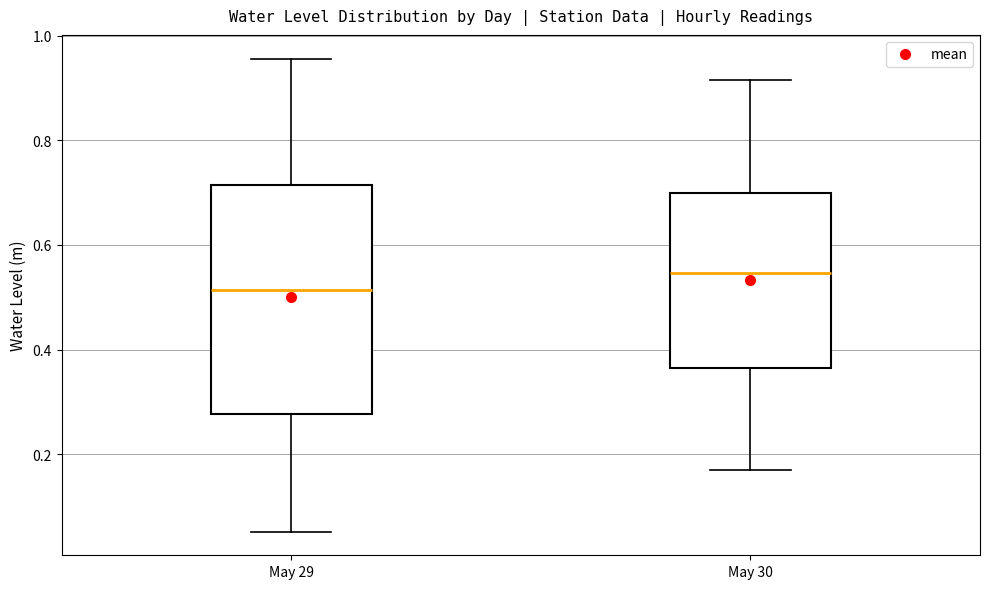

Where does the median line of the box for May 30 sit on the y-axis? The values are not printed on the chart, so give them approximately, as read against the axis.

0.54